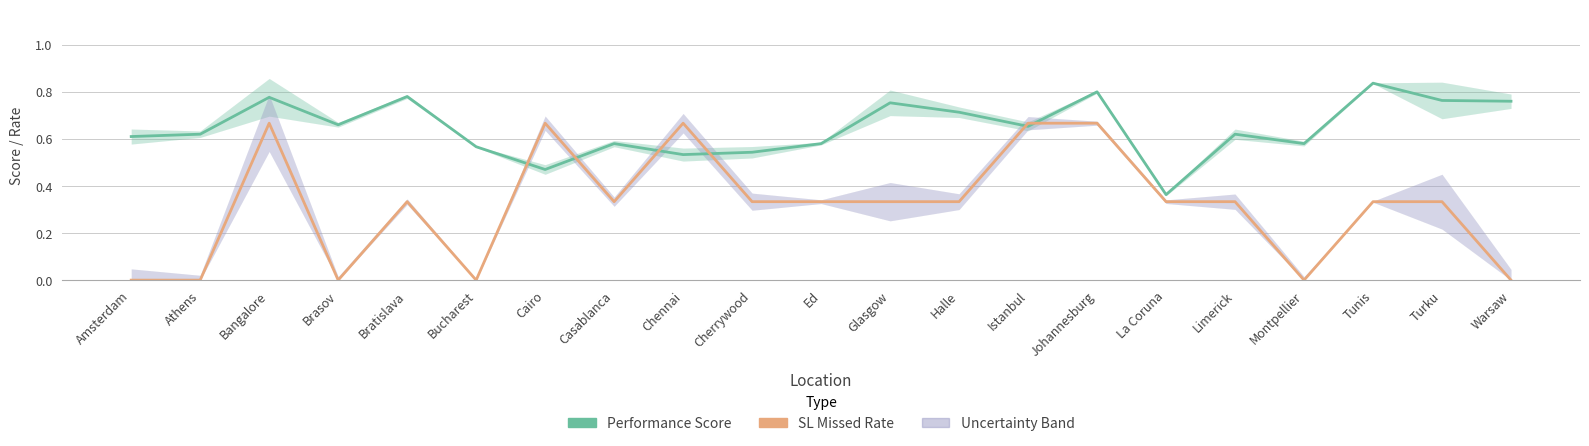

How many categories are shown in the chart?

21